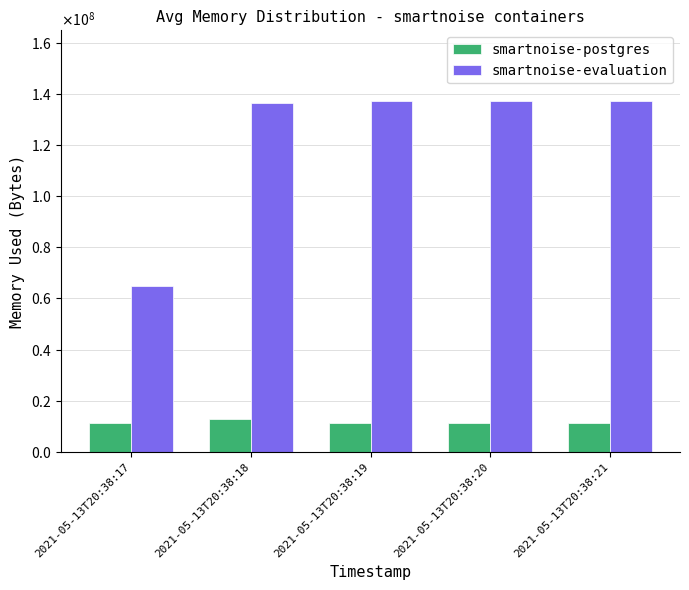

Does the chart contain any negative values?

No